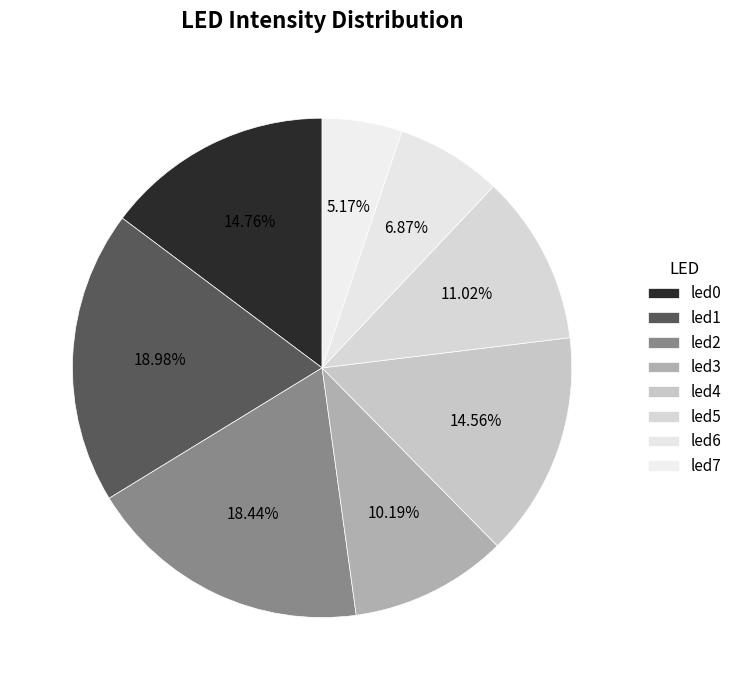

Do led7 and led4 together represent more than half of the pie?

No